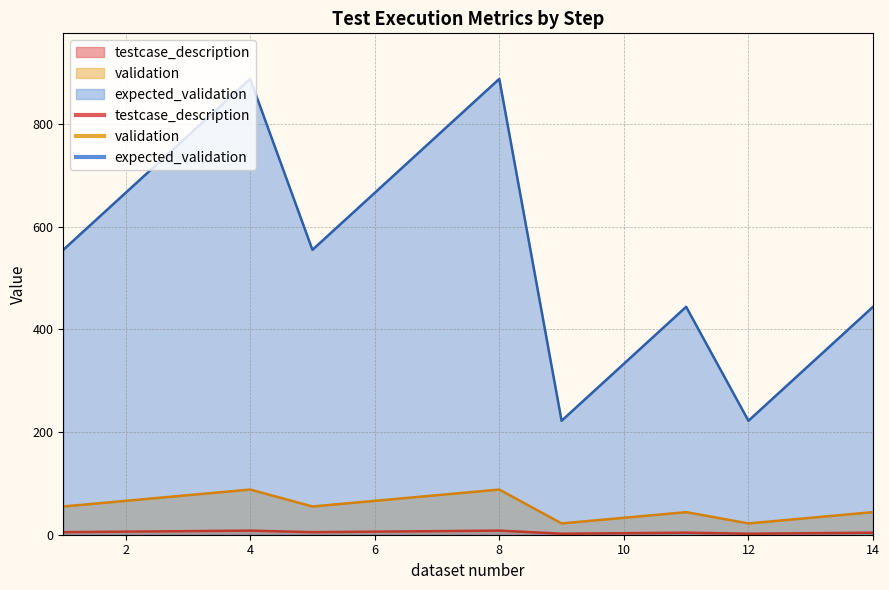

What are all the series names shown in the legend?

testcase_description, validation, expected_validation